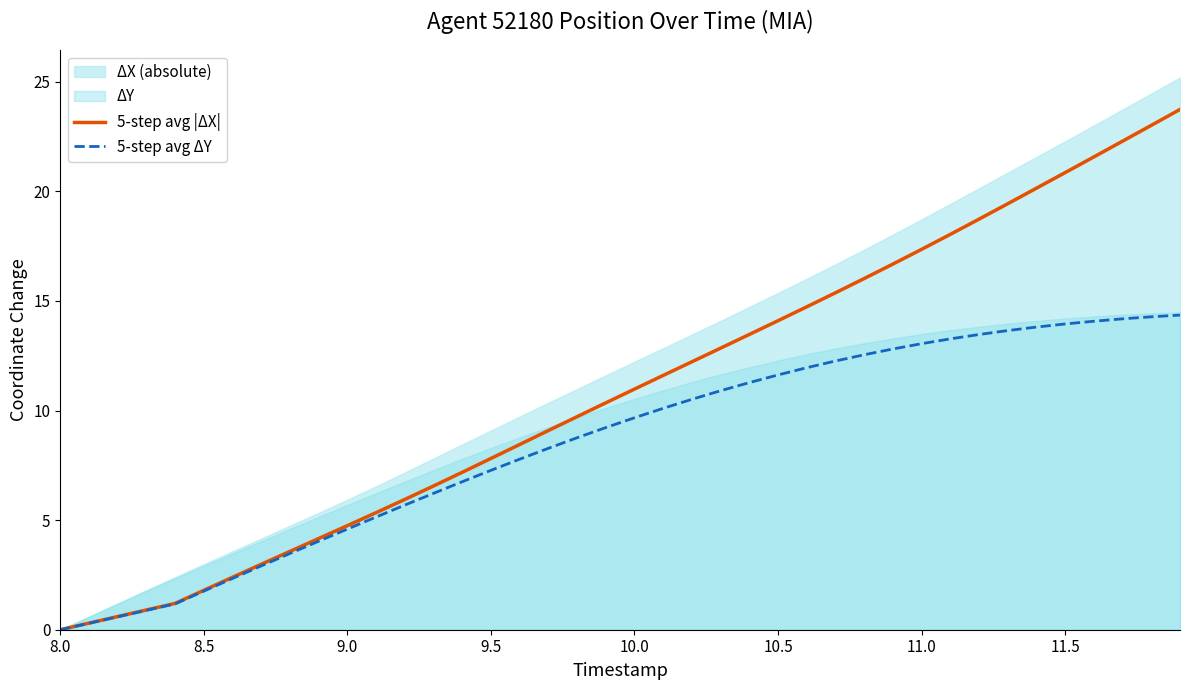

True or false: 5-step avg ΔY has a value of 2.0 at 10.0.

False